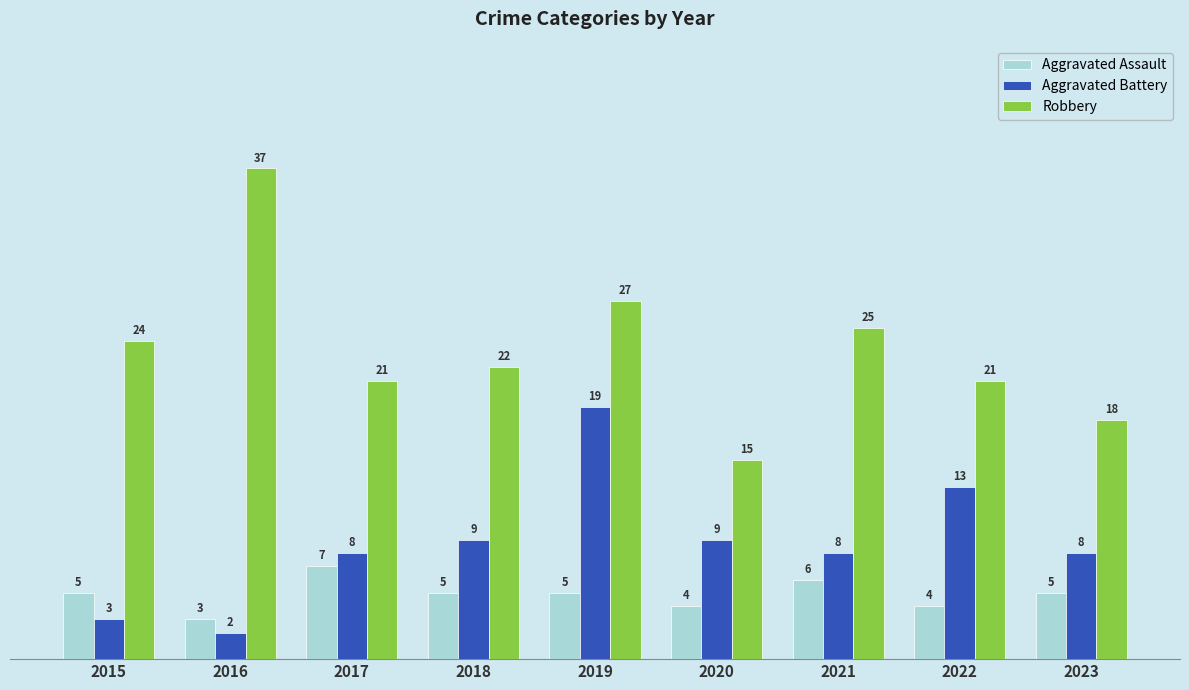

Which category has the highest value across all series?

2016